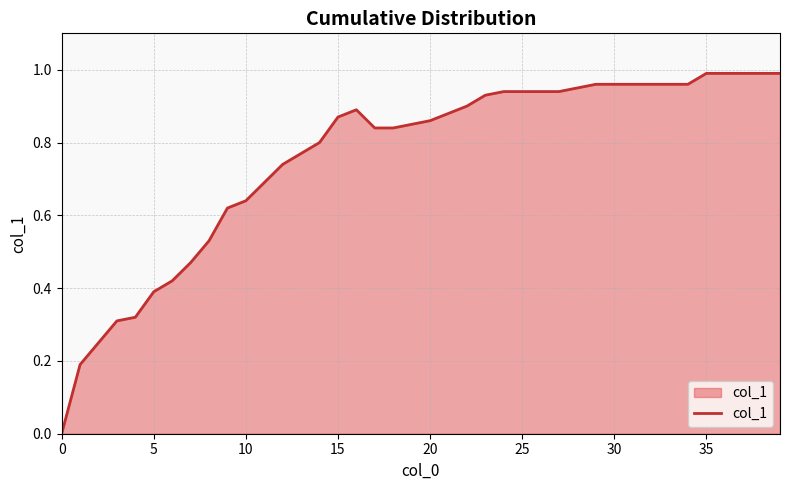

Count the number of values greater than 0.

39